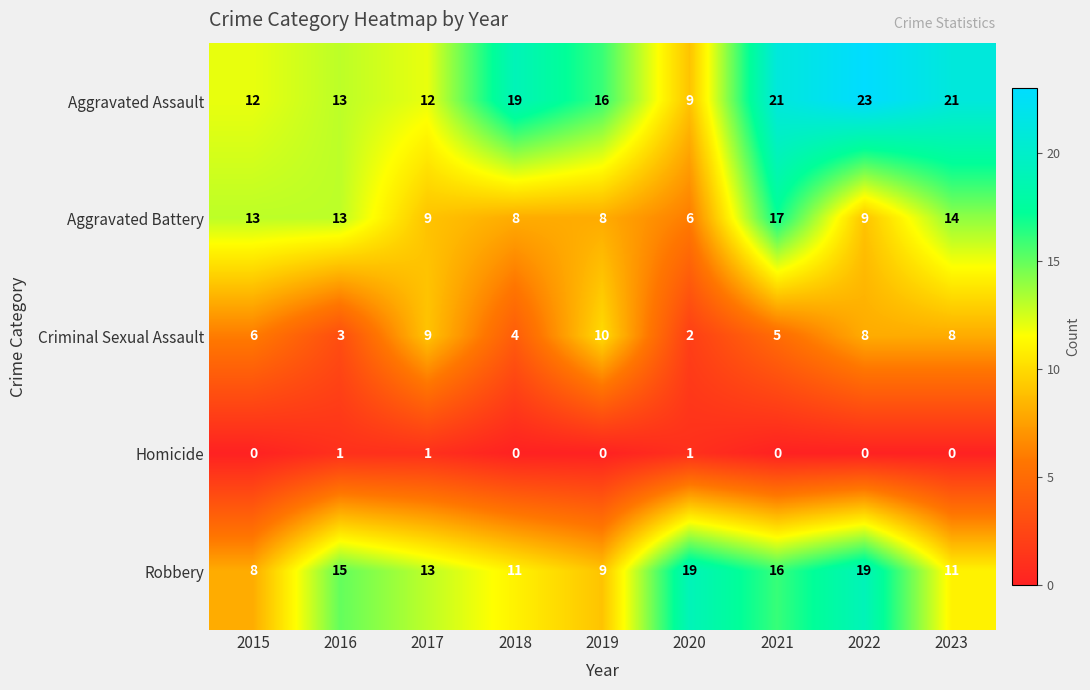

At how many categories does at least one series exceed 18?

5